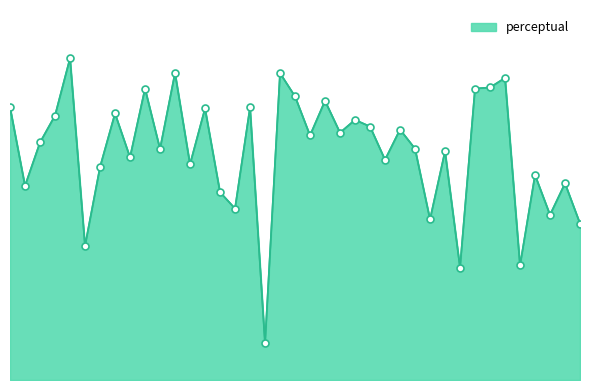

What is the value of the 9th point from the left?

56.9